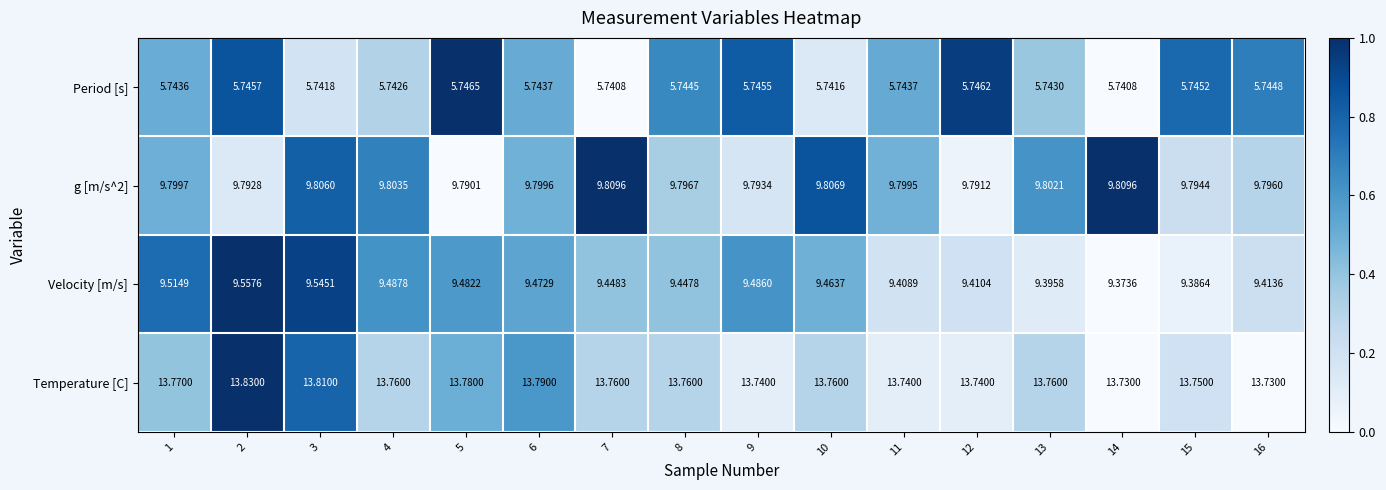

How many data points does each series have?

16